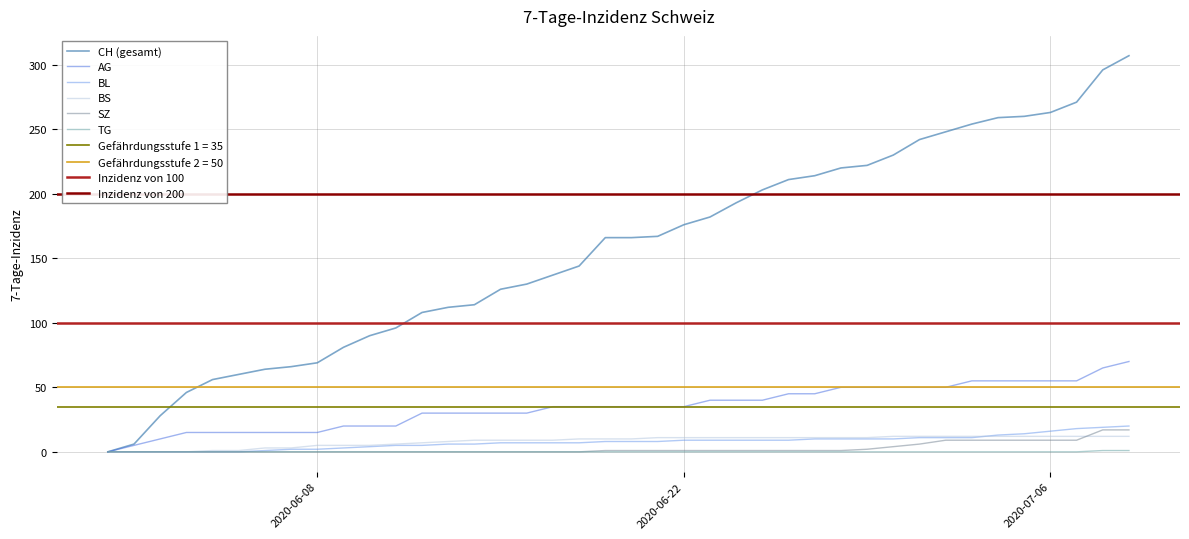

True or false: BL and CH intersect in this chart.

False